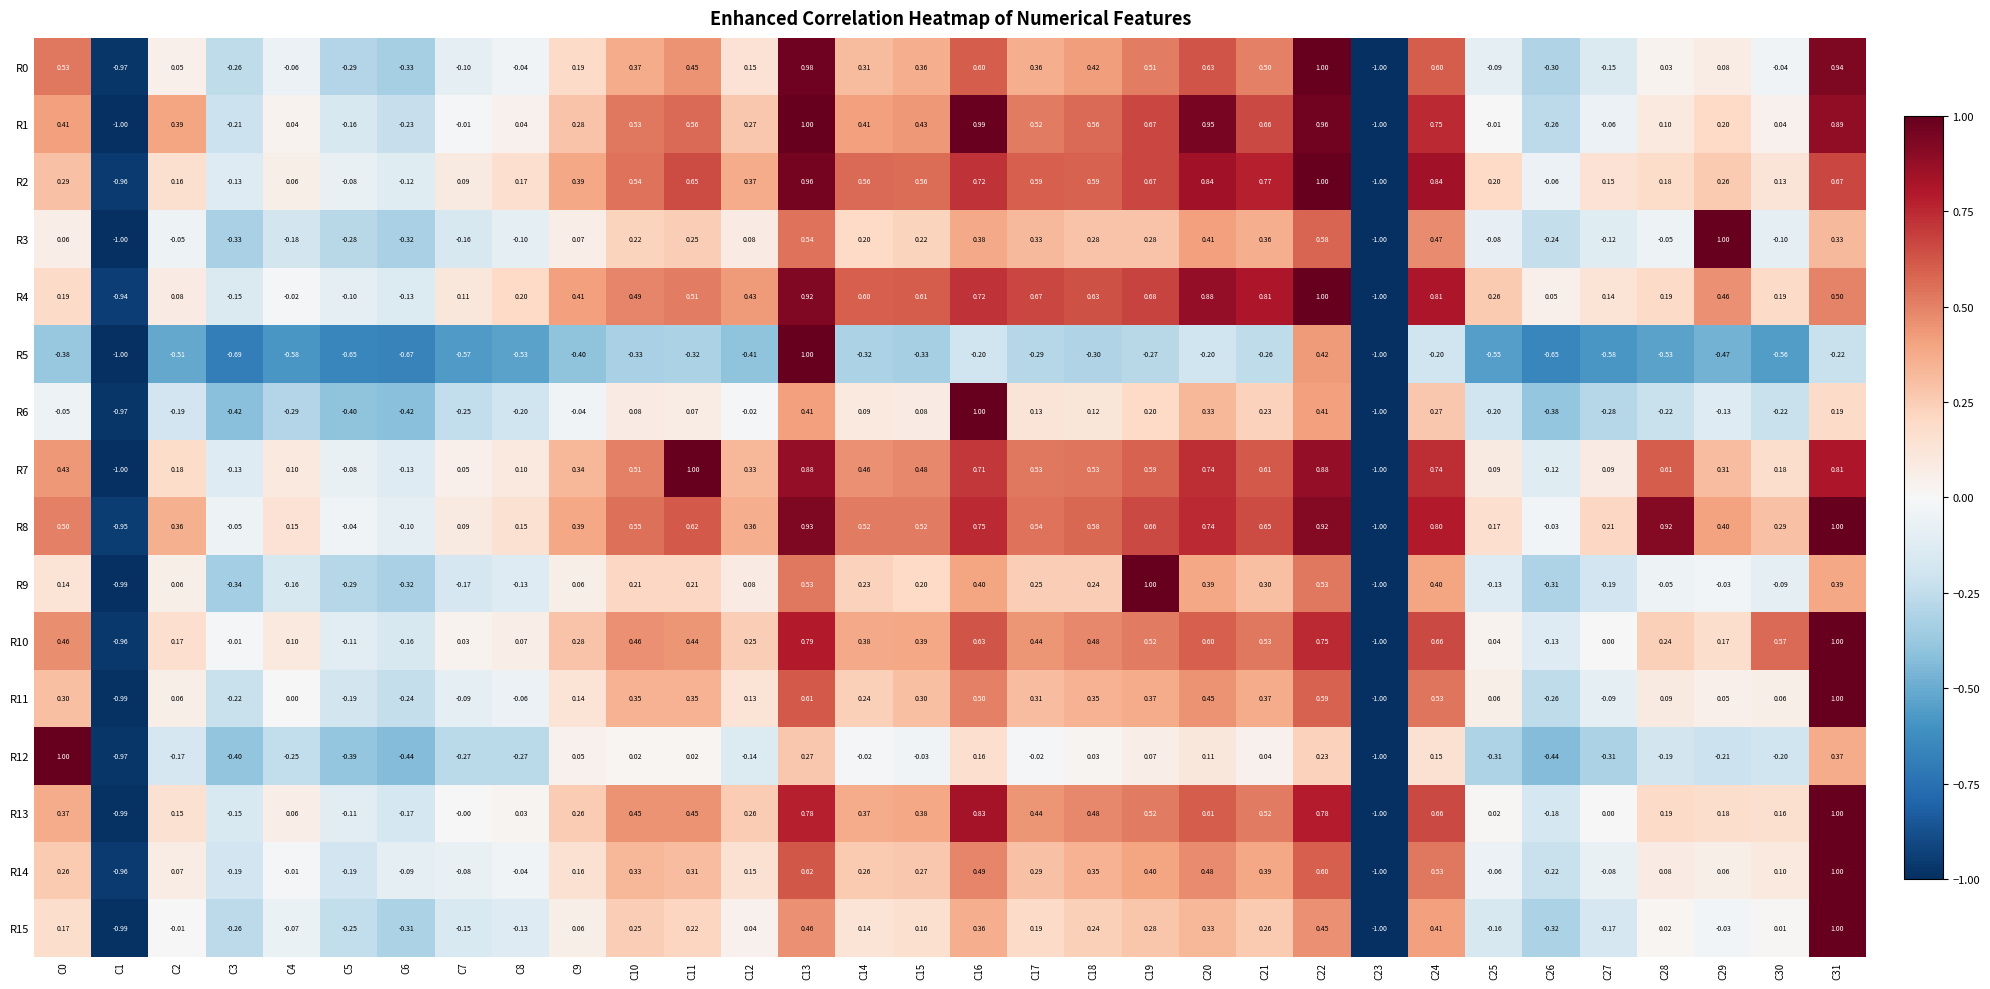

Is the value of R0 at C29 greater than the value of R7 at C28?

No